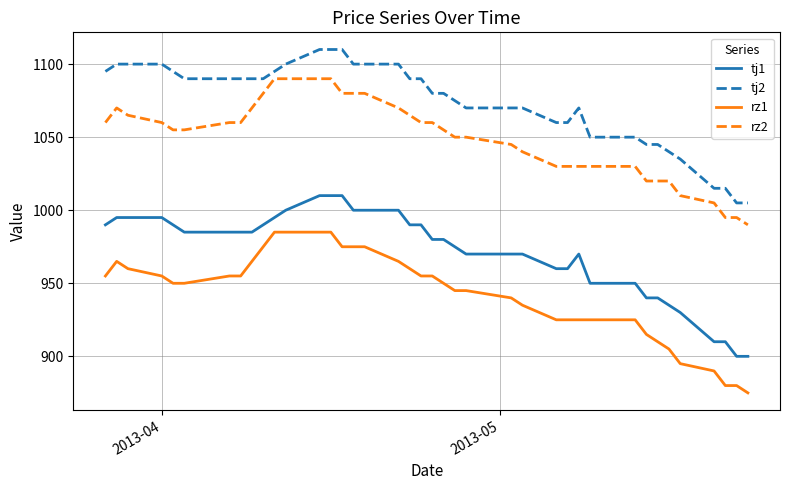

True or false: rz2 and tj2 cross at least once.

False